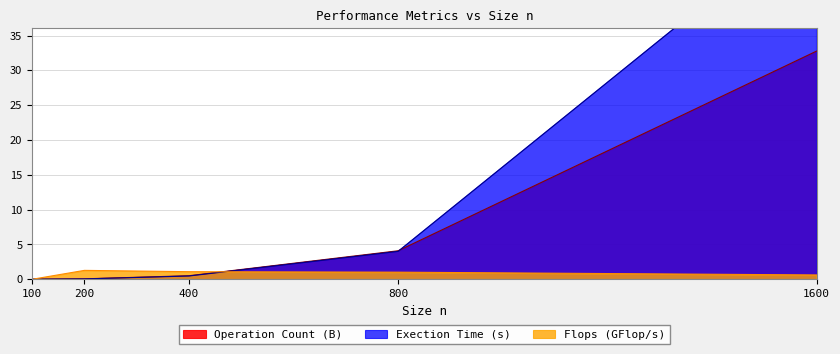

List the series in order of their overall mean, lowest first.

Flops, Operation Count, Exection Time